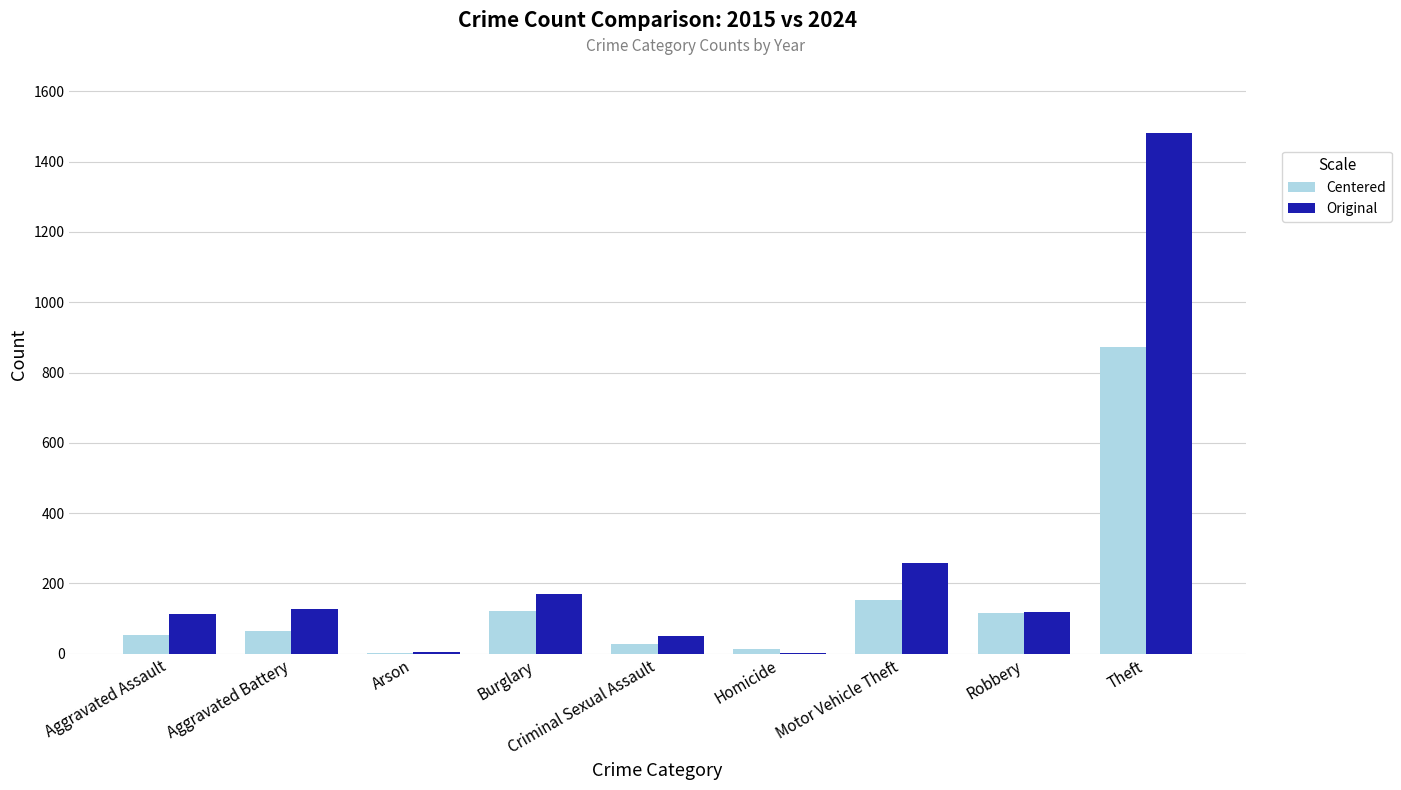

What is the total value across all series at Aggravated Battery?

191